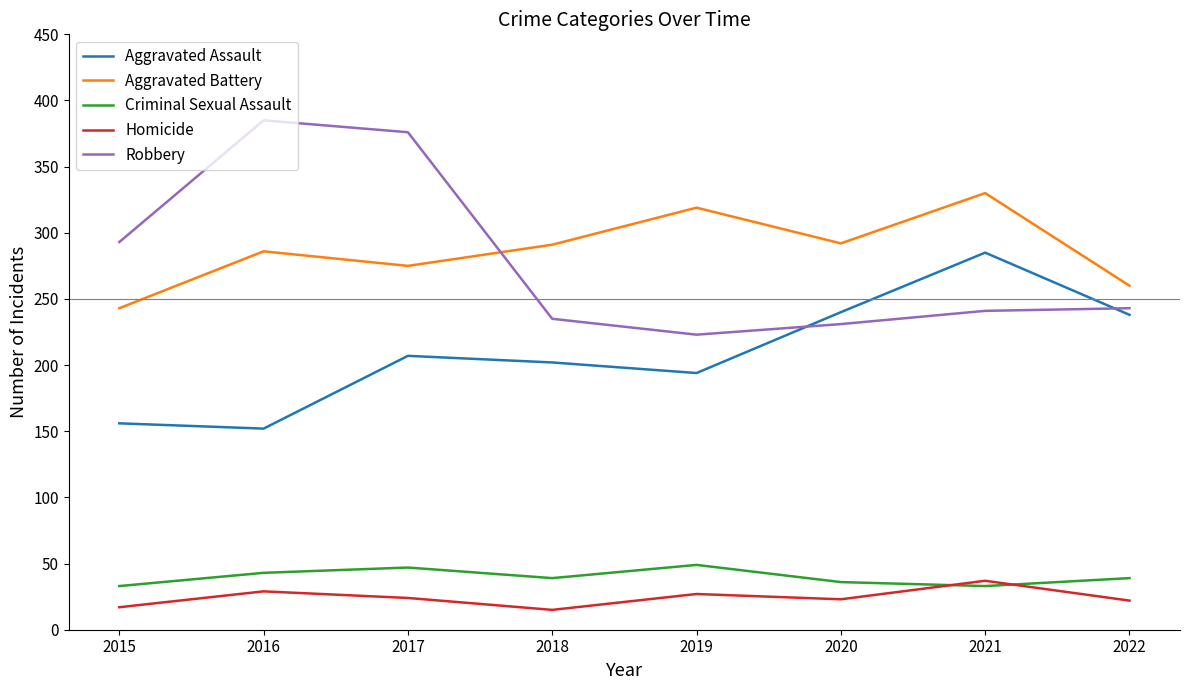

The Aggravated Battery series shows 151 at 2022. True or false?

False